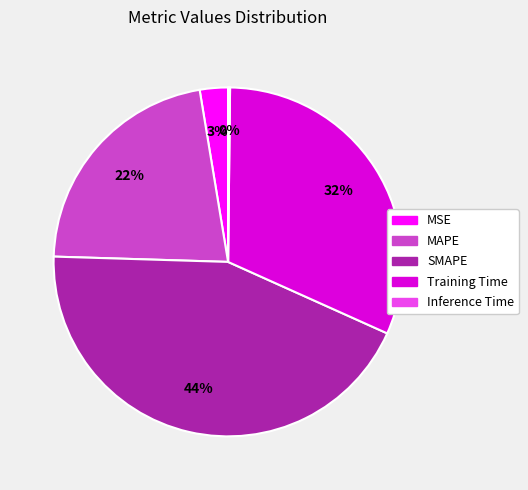

To the nearest percent, what percentage of the pie is MAPE?

22%